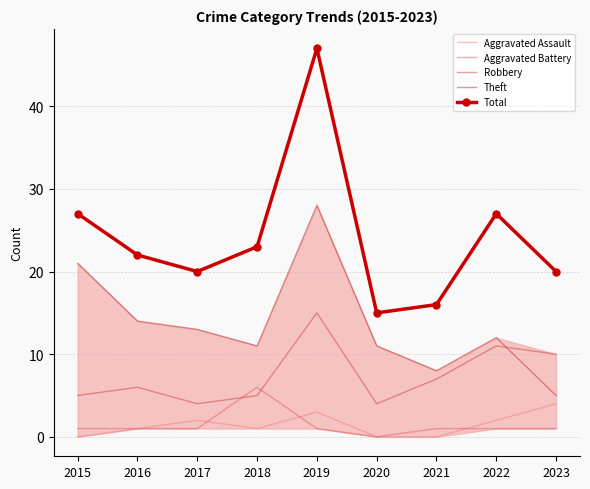

The value of Total at 2015 is 27. True or false?

True